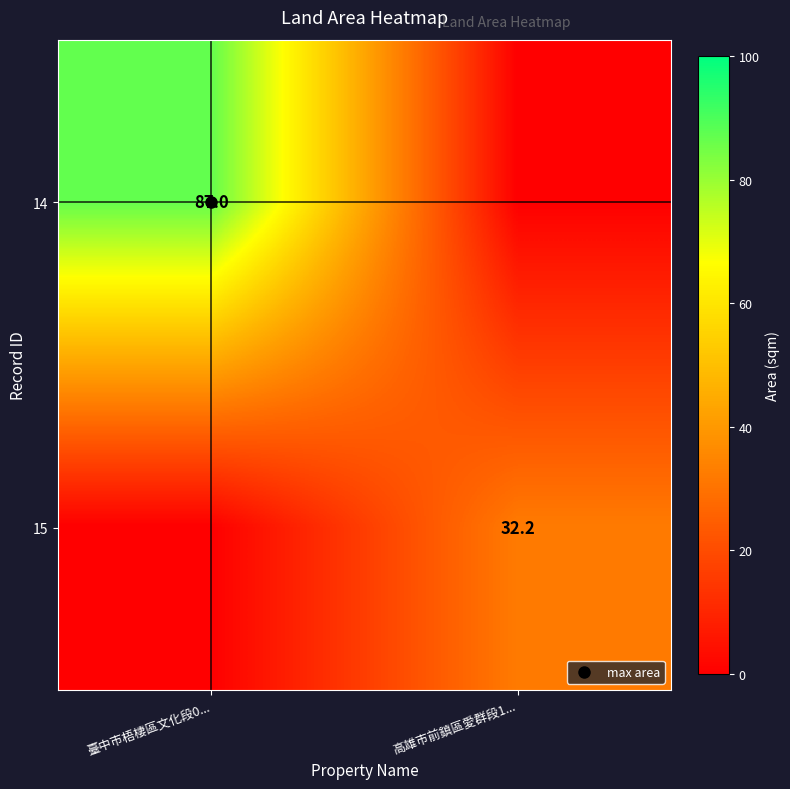

At which category does the chart reach its minimum across all series?

高雄市前鎮區愛群段1...